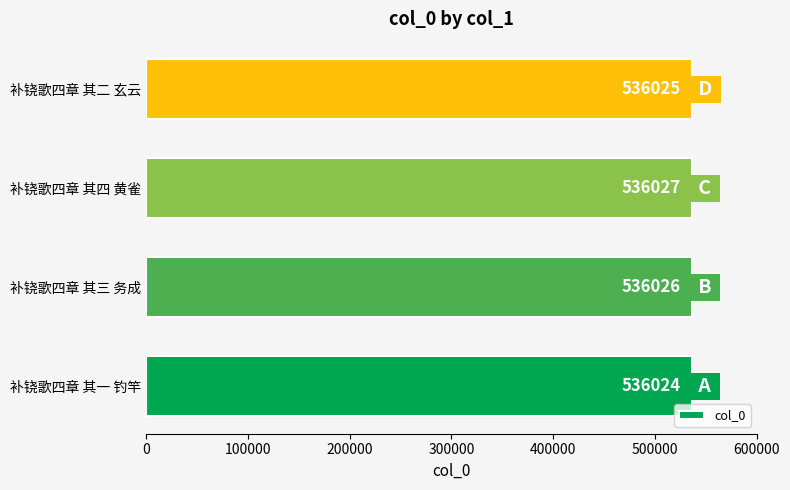

What value does the data have at 补铙歌四章 其三 务成?

536026